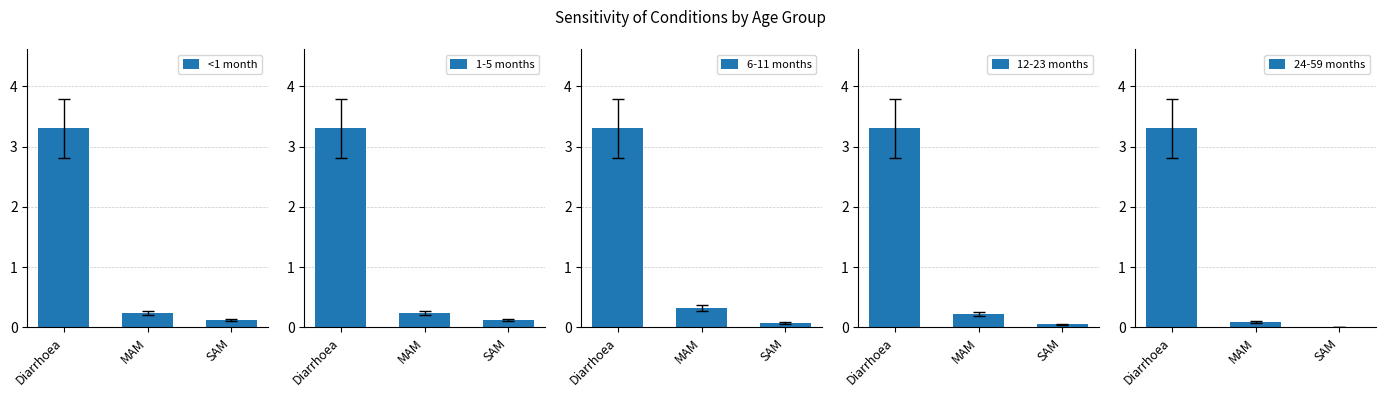

Is the value of 12-23 months at Diarrhoea greater than the value of 24-59 months at Diarrhoea?

No